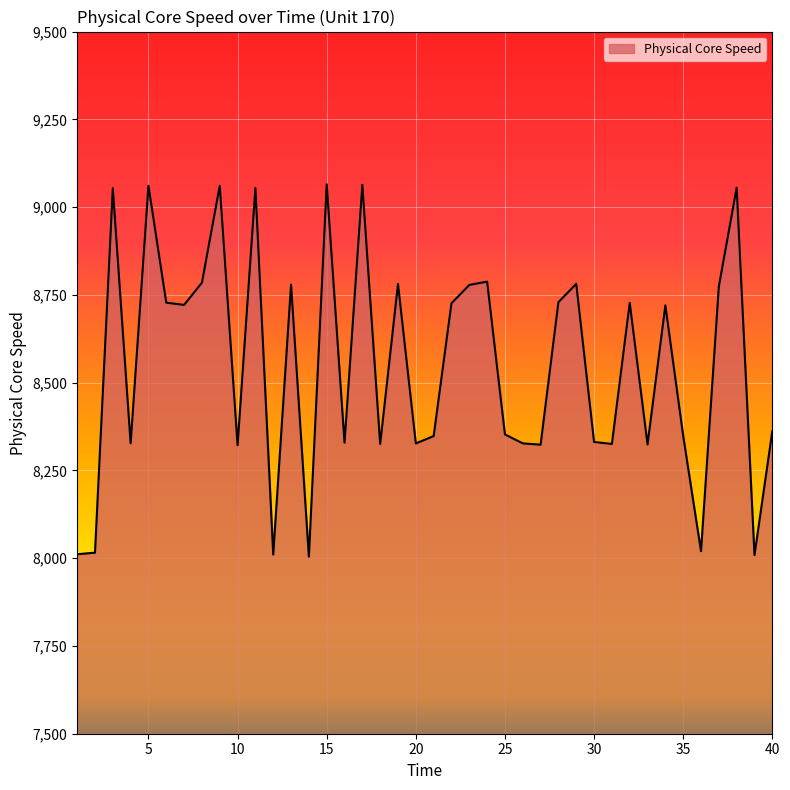

What is the smallest value displayed?

8004.3